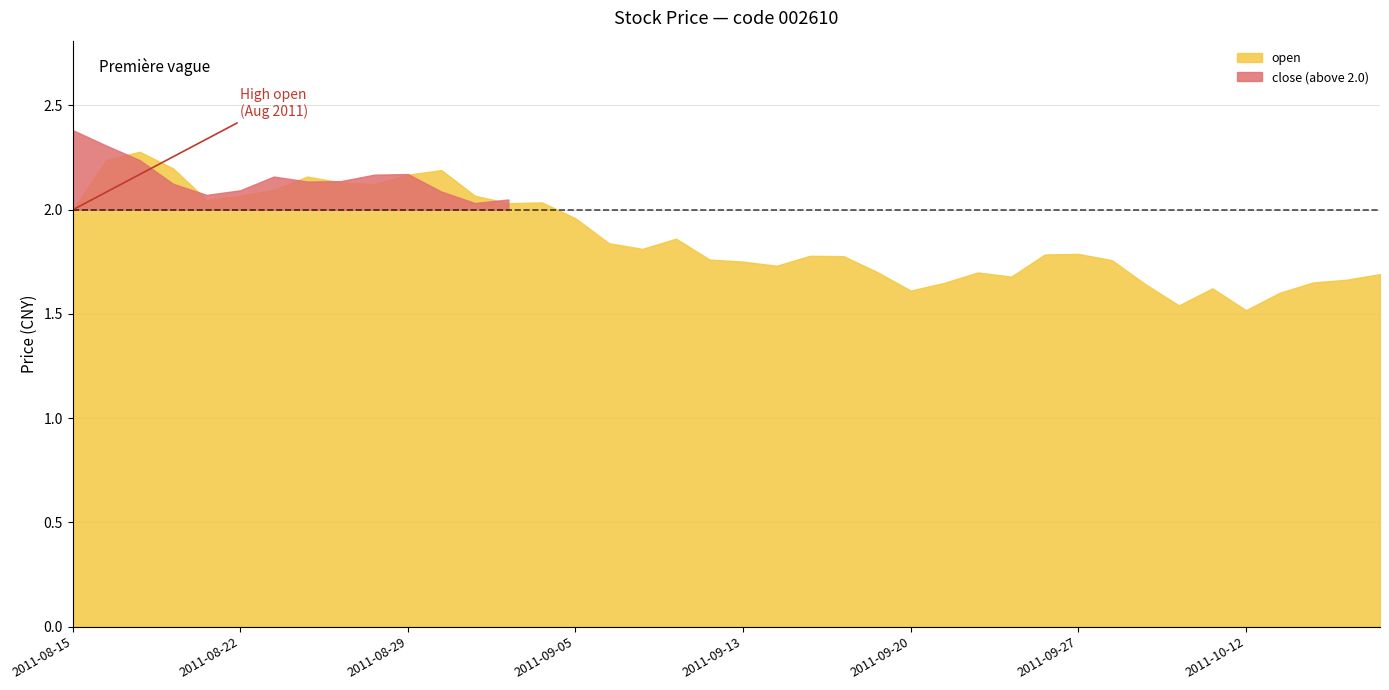

What is the difference between the close values at 2011-09-16 and 2011-08-22?

0.4